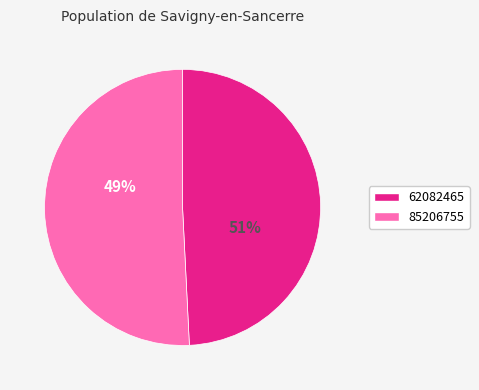

How many slices are in this pie chart?

2